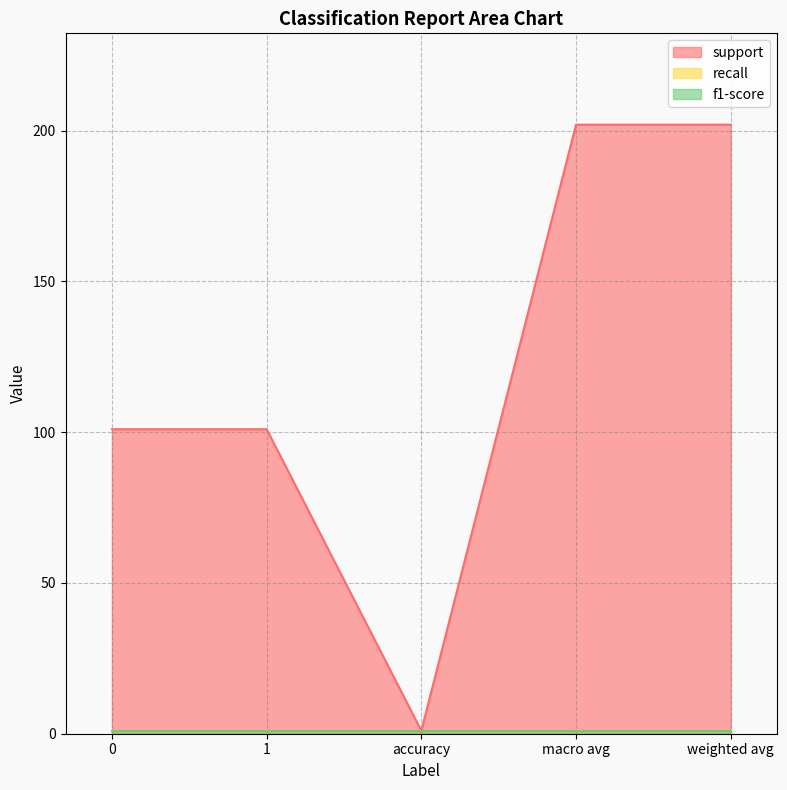

What position from the left is weighted avg?

5